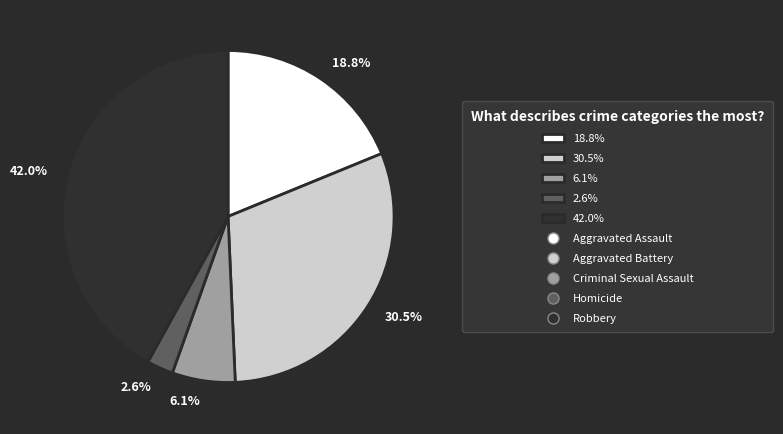

Approximately how many times larger is the value at 18.8% compared to 42.0%?

0.4